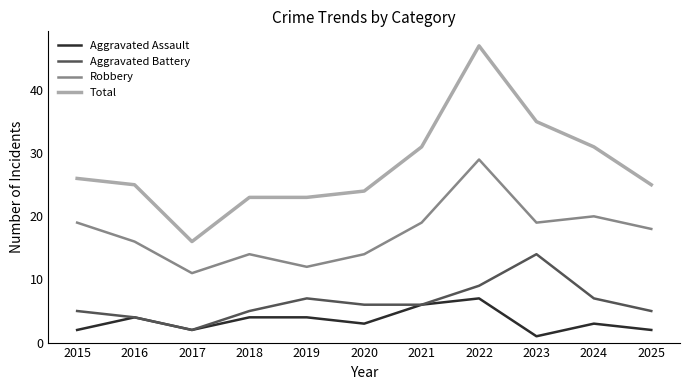

What is the difference between the second highest and second lowest values in the Aggravated Battery series?

5